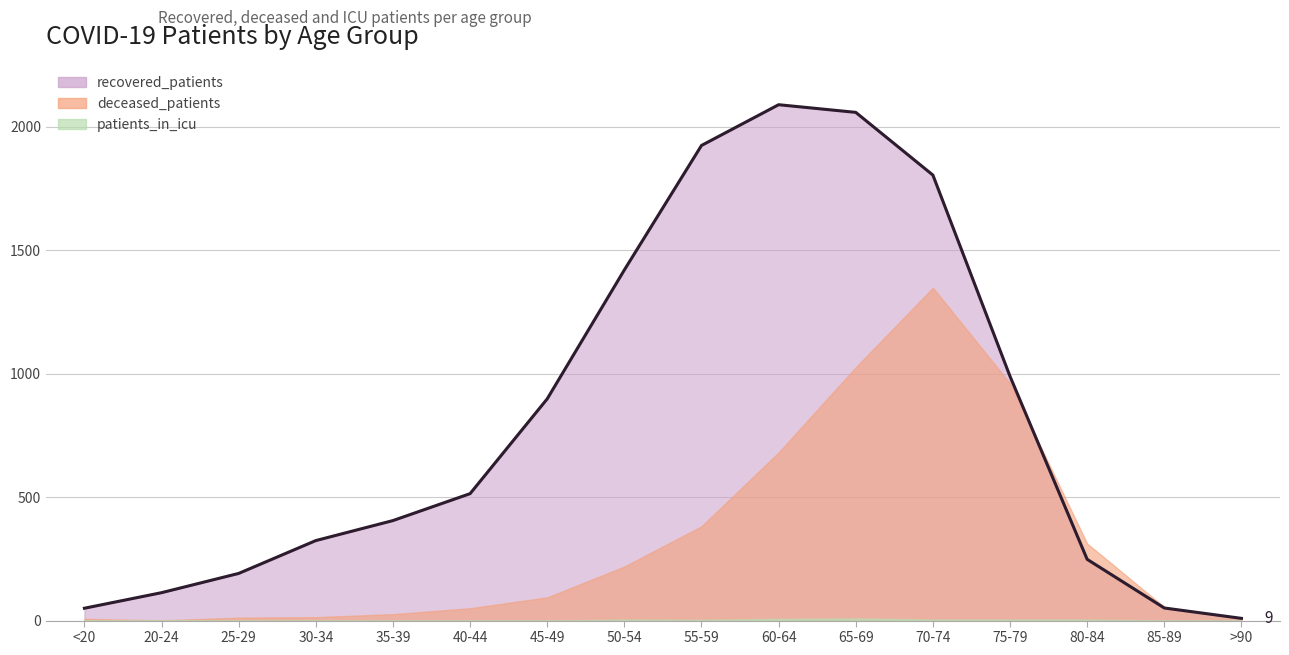

Which series changed the most between 20-24 and 25-29?

recovered_patients